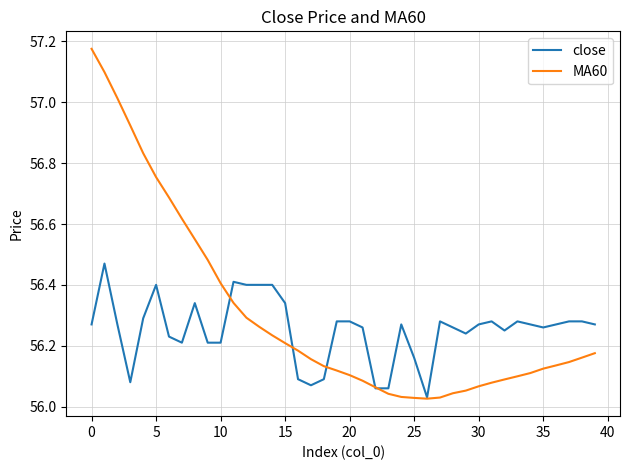

List the series in order of their overall mean, highest first.

MA60, close